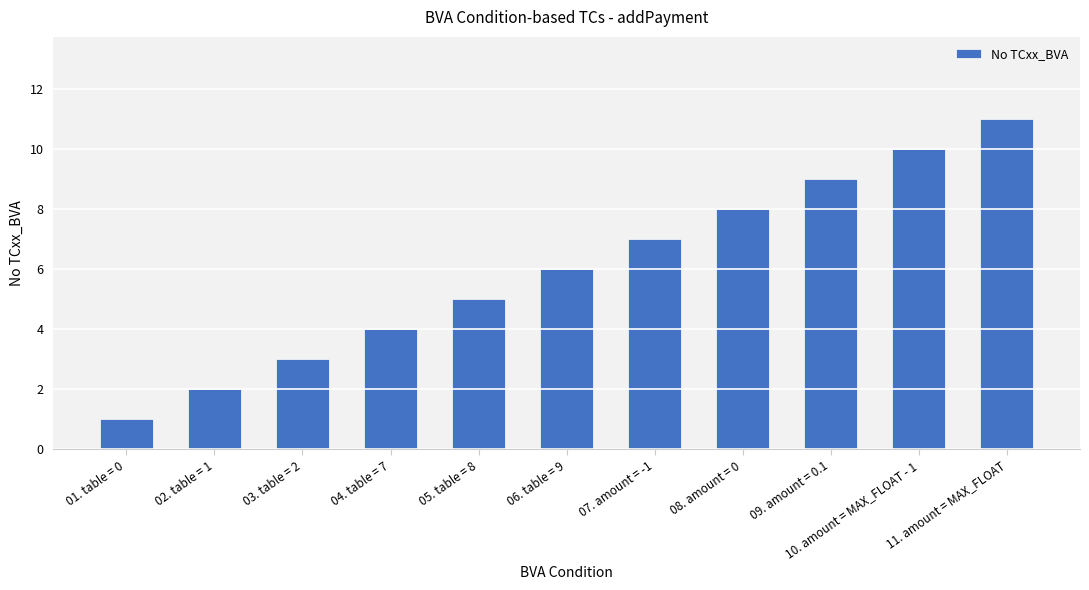

What is the smallest value displayed?

1